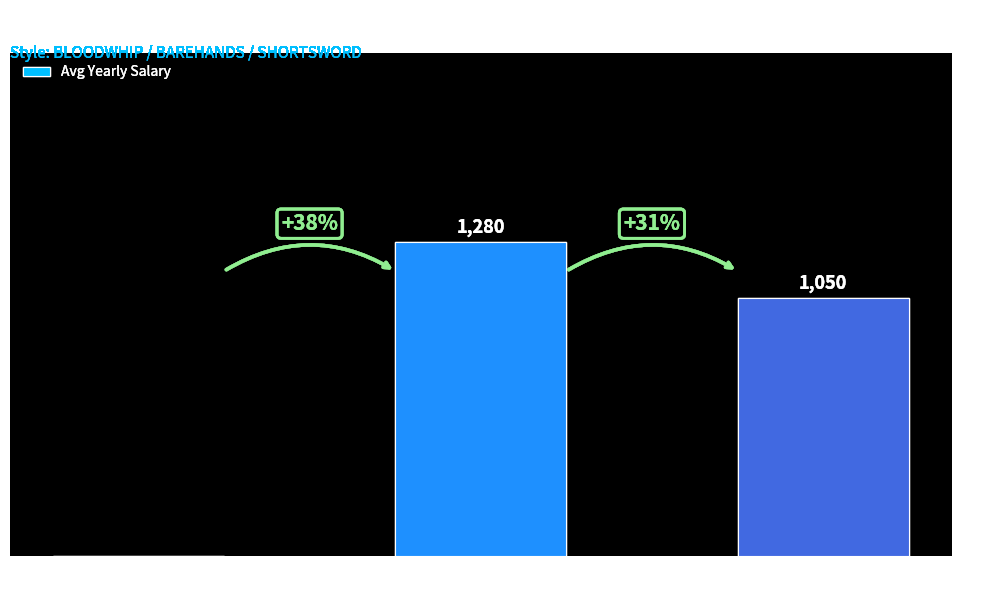

Which category has the highest value across all series?

BAREHANDS